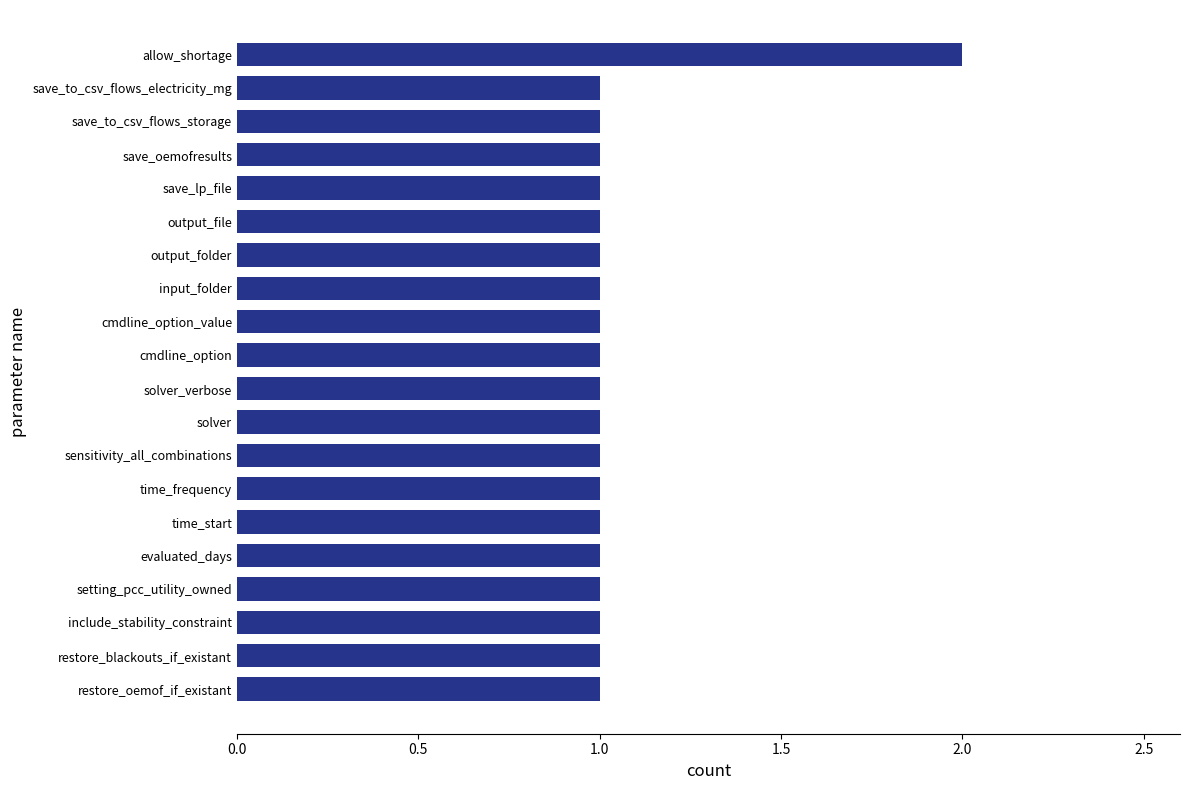

What is the average value?

1